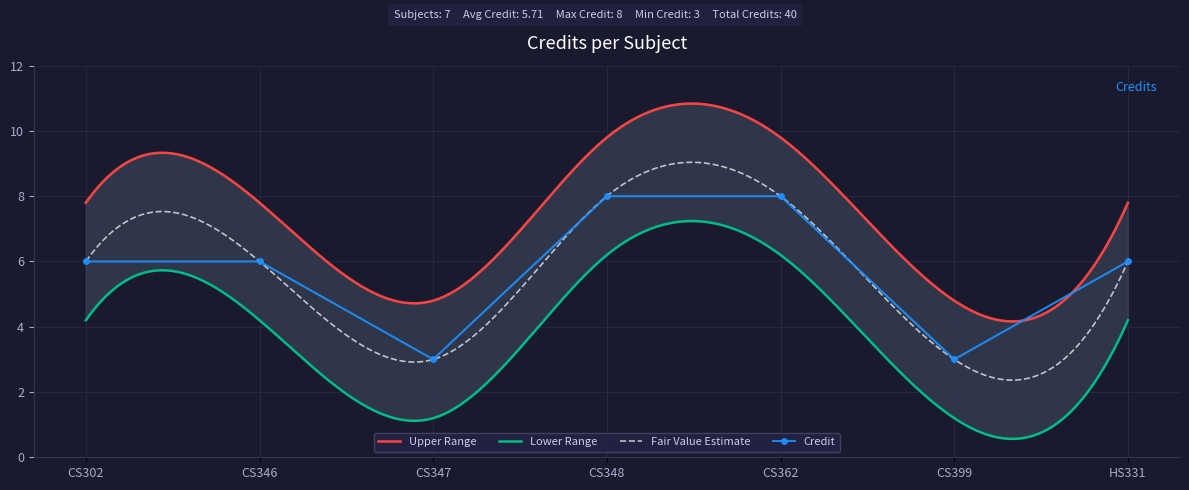

What is the minimum value for Credit?

3